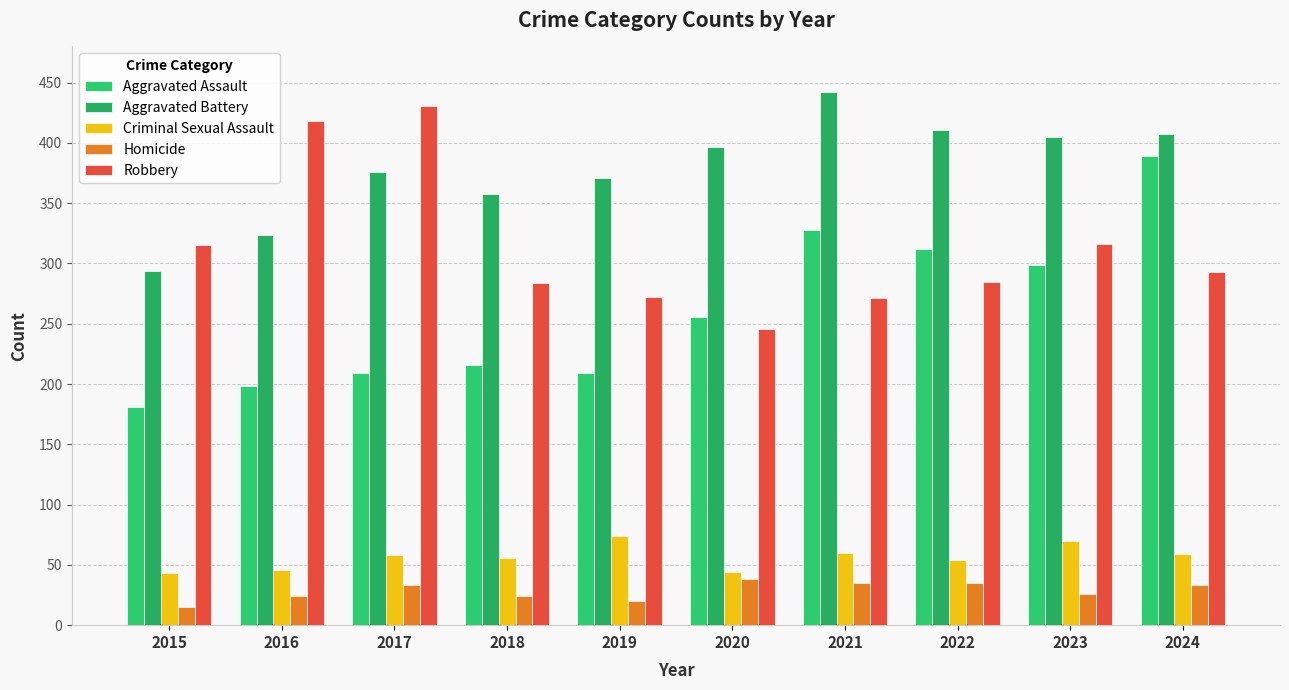

Reading right to left, transcribe all the data shown in this chart.

Aggravated Assault: 2024=389	2023=299	2022=312	2021=328	2020=256	2019=209	2018=216	2017=209	2016=198	2015=181
Aggravated Battery: 2024=407	2023=405	2022=411	2021=442	2020=397	2019=371	2018=358	2017=376	2016=324	2015=294
Criminal Sexual Assault: 2024=59	2023=70	2022=54	2021=60	2020=44	2019=74	2018=56	2017=58	2016=46	2015=43
Homicide: 2024=33	2023=26	2022=35	2021=35	2020=38	2019=20	2018=24	2017=33	2016=24	2015=15
Robbery: 2024=293	2023=316	2022=285	2021=271	2020=246	2019=272	2018=284	2017=431	2016=418	2015=315